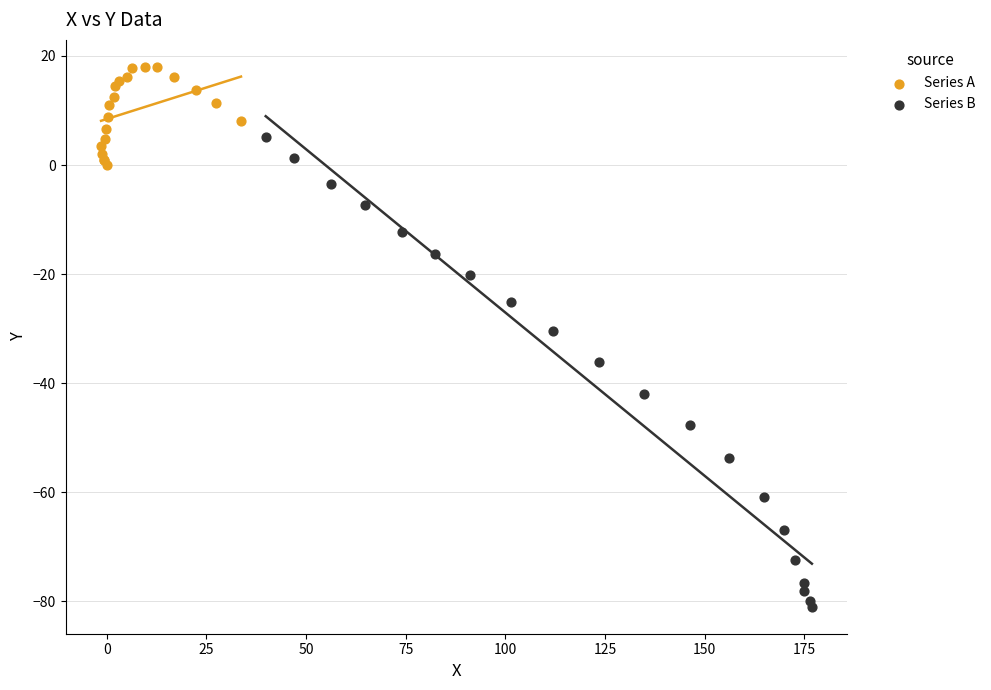

Which series reaches the minimum Y coordinate?

Series B